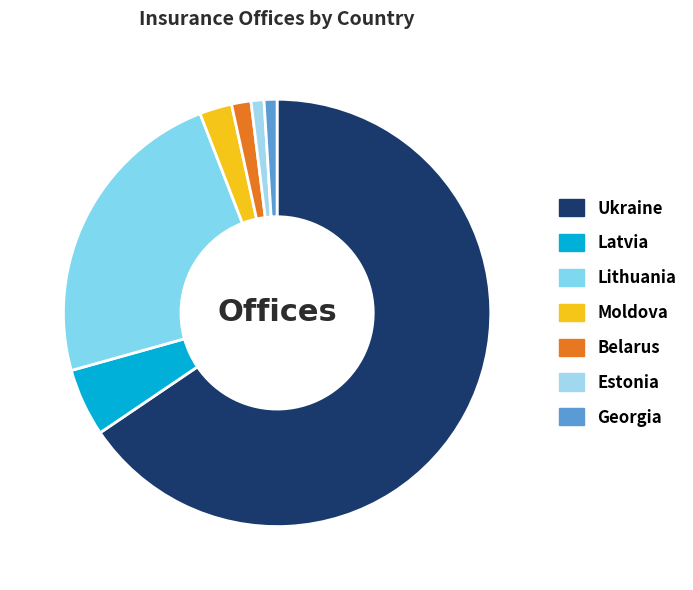

Which category has the biggest portion of the pie?

Ukraine